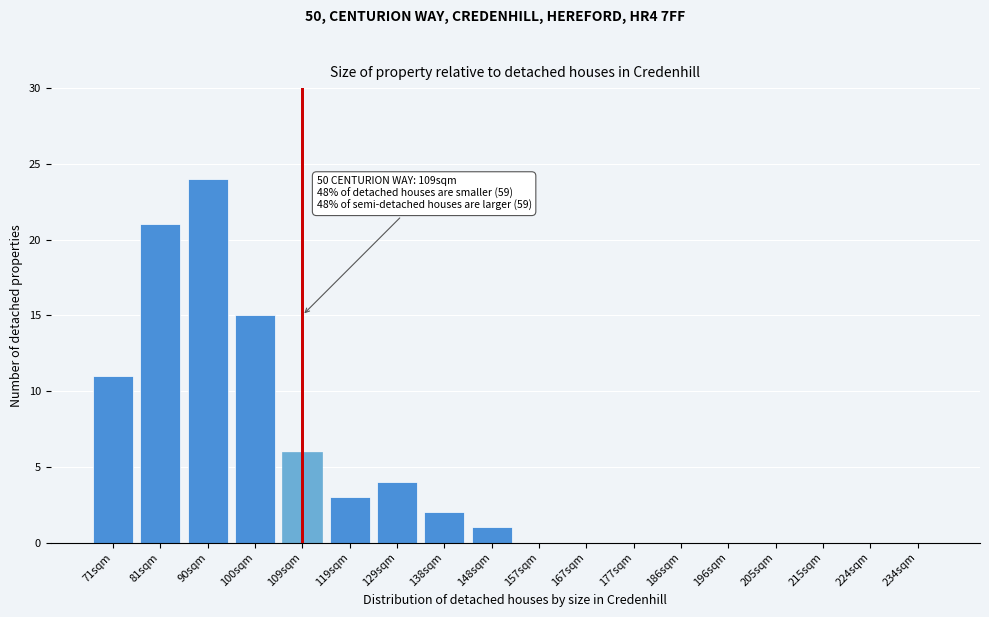

Reading left to right, list all the values displayed in this chart.

71sqm=11	81sqm=21	90sqm=24	100sqm=15	109sqm=6	119sqm=3	129sqm=4	138sqm=2	148sqm=1	157sqm=0	167sqm=0	177sqm=0	186sqm=0	196sqm=0	205sqm=0	215sqm=0	224sqm=0	234sqm=0